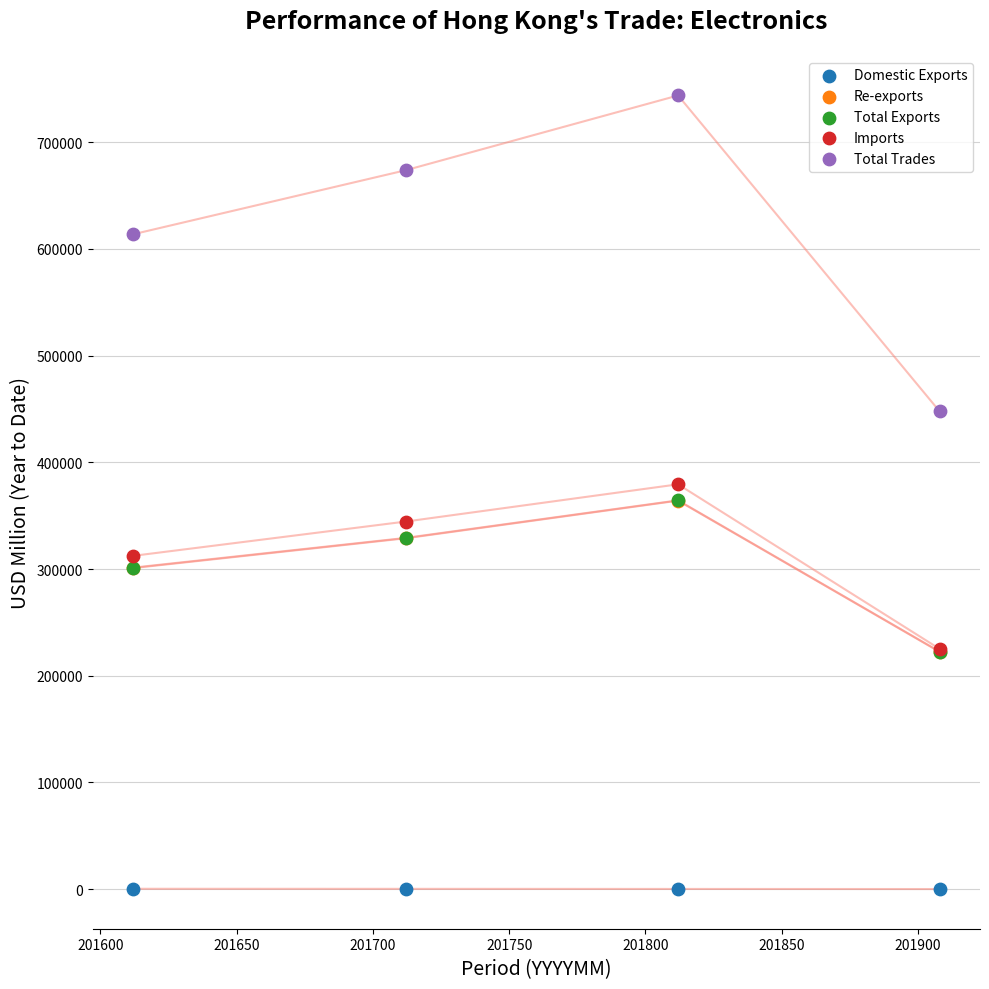

Which series has the widest spread of Y values?

Total Trades